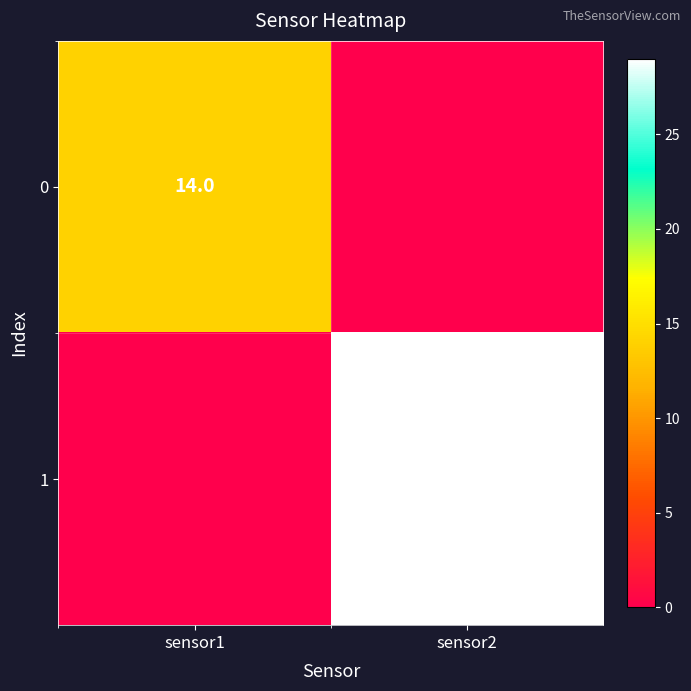

The 1 series shows 44 at sensor2. True or false?

False